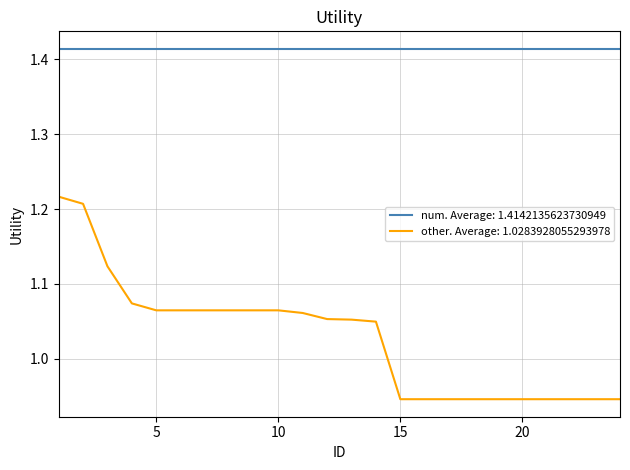

List the series in order of their peak value, lowest first.

other. Average: 1.0283928055293978, num. Average: 1.4142135623730949